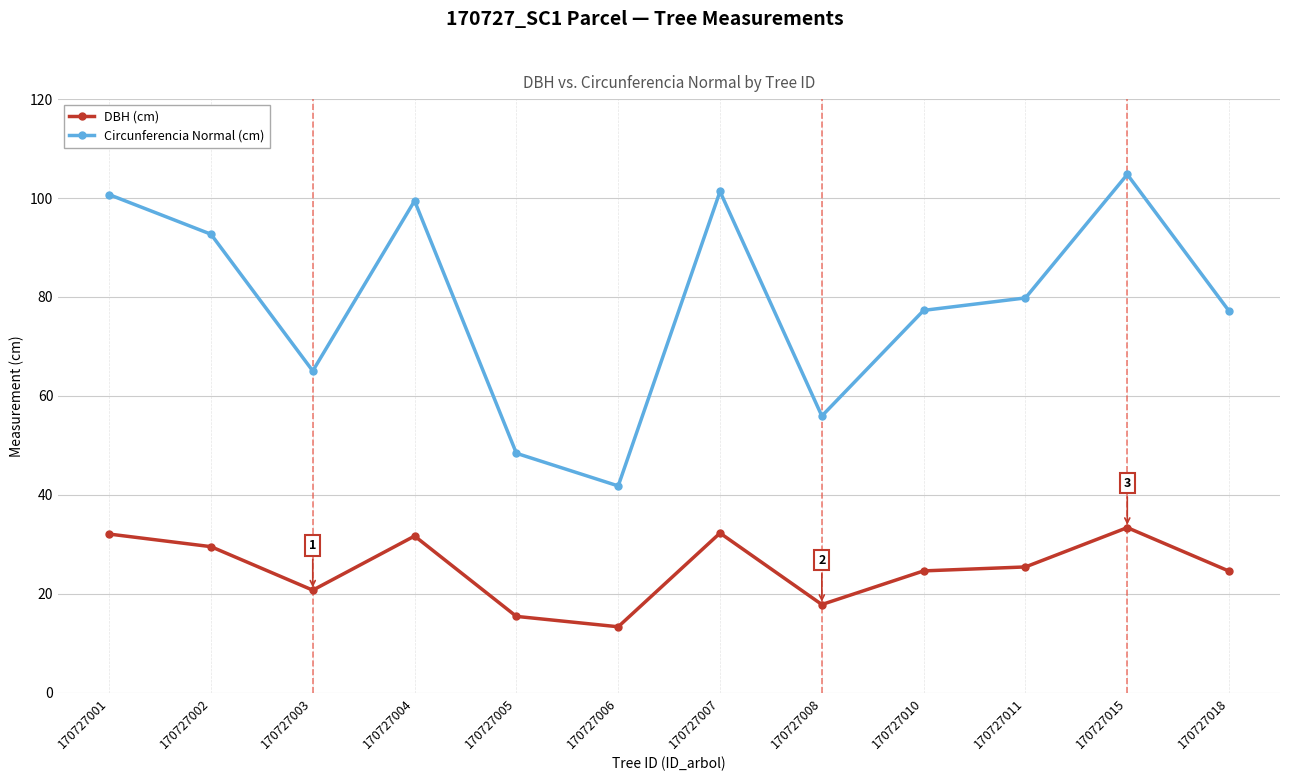

The value of DBH (cm) at 170727005 is 15.4. True or false?

True